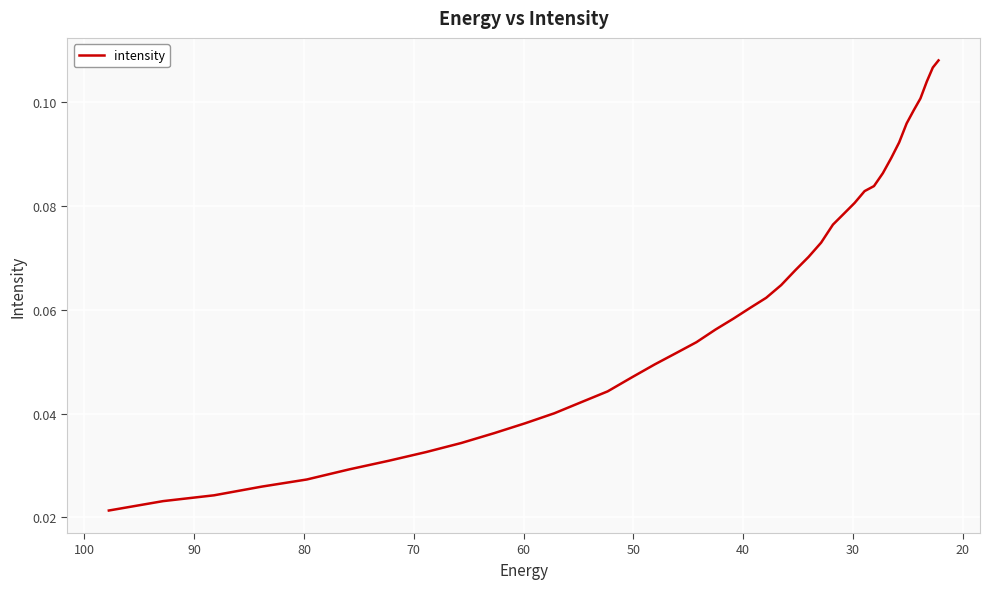

The value at 39 is 0.0. True or false?

False